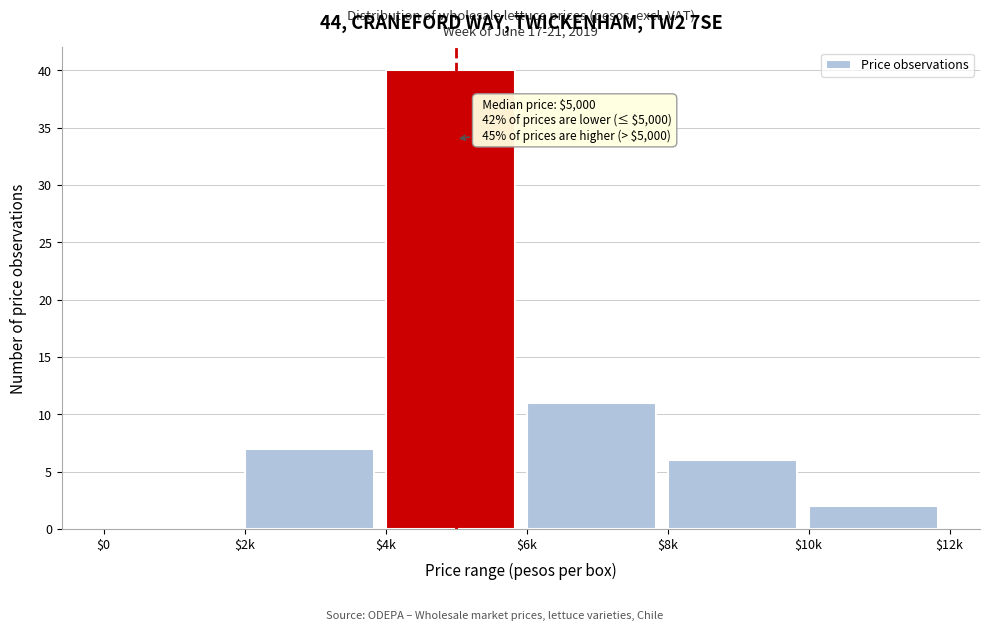

The chart shows a value of 0 at $0. True or false?

True